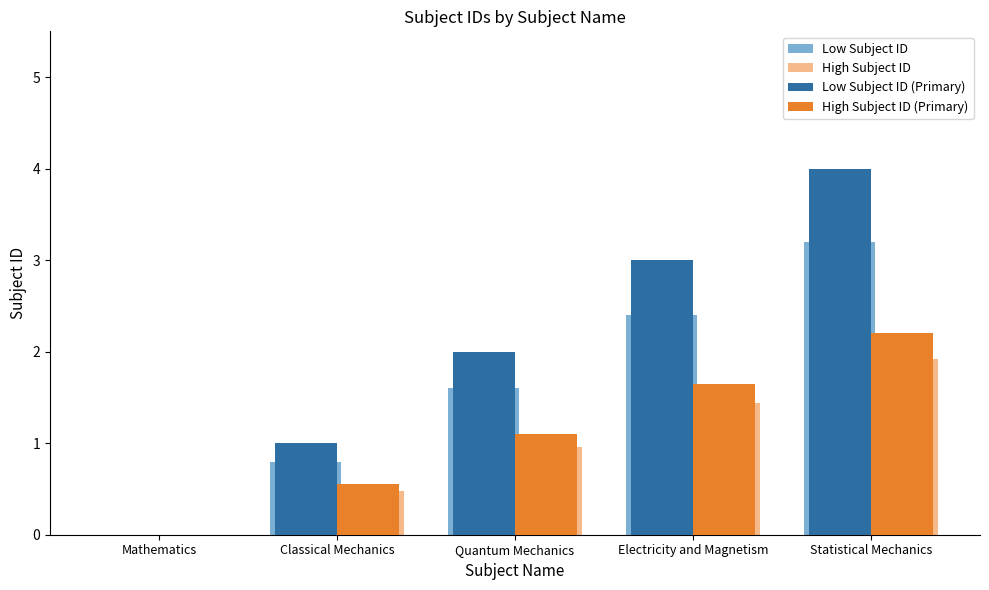

How many positive values does the Low Subject ID series have?

4